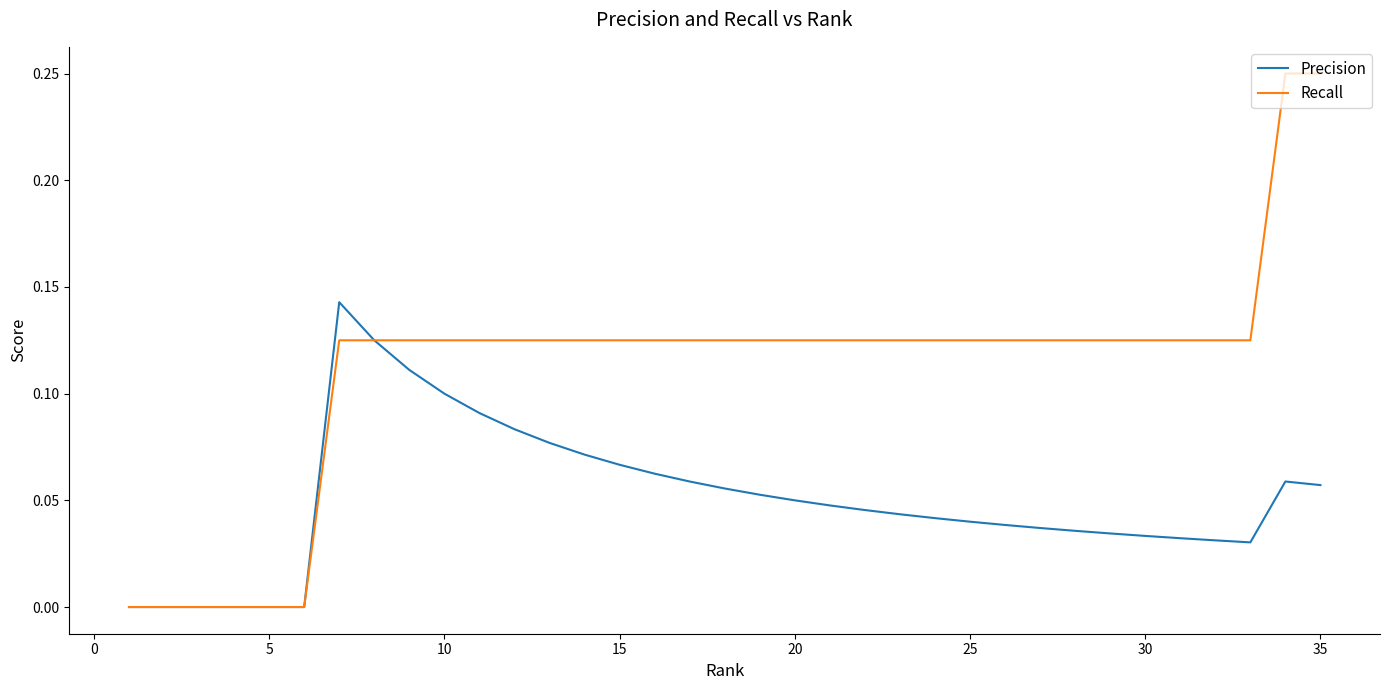

Rank the series by their maximum value, from highest to lowest.

Recall, Precision